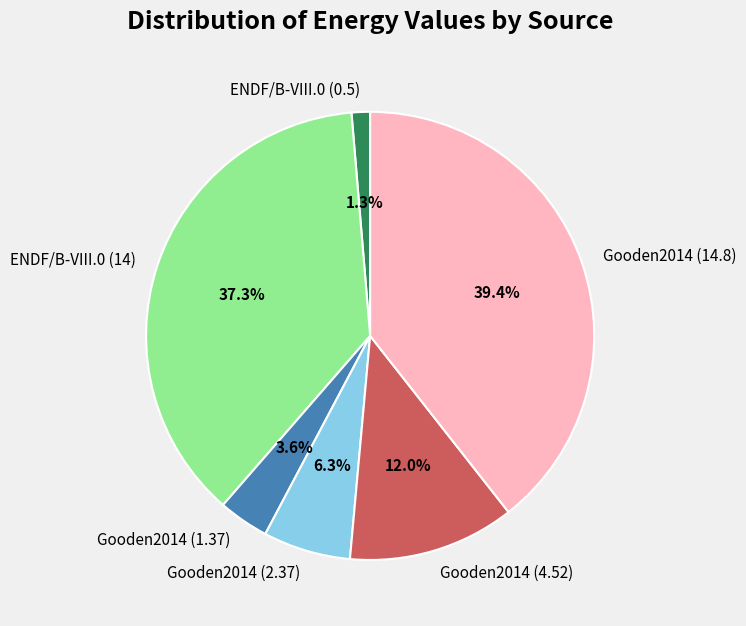

Which slice is the smallest?

ENDF/B-VIII.0 (0.5)